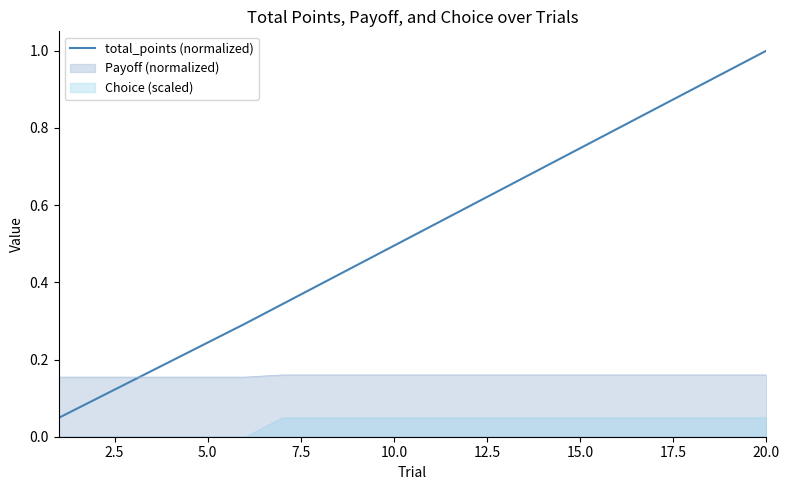

Count the number of categories in the chart.

20